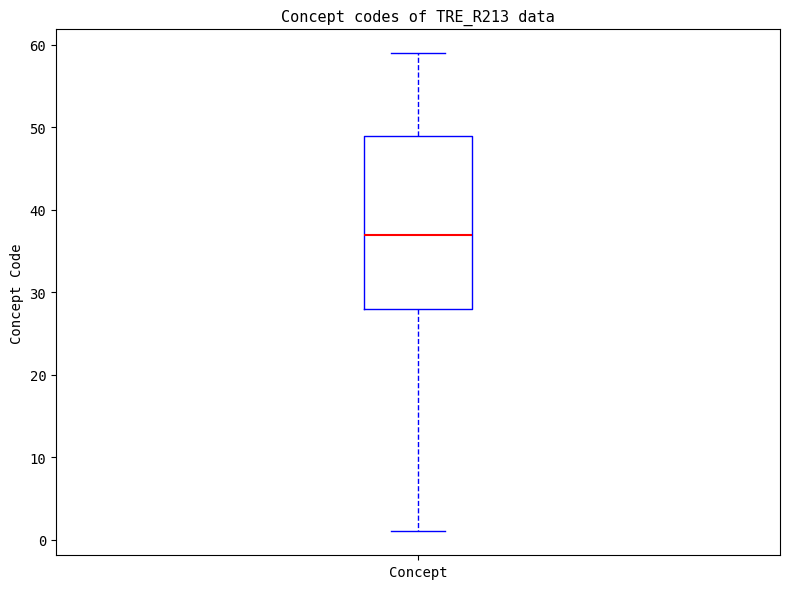

Read this box plot against the y-axis: the position of the median line, the range covered by the box, and the ends of both whiskers. The values are not printed on the chart, so give them approximately, as read against the axis.

median 37, box 28 to 49, whiskers 1 to 59